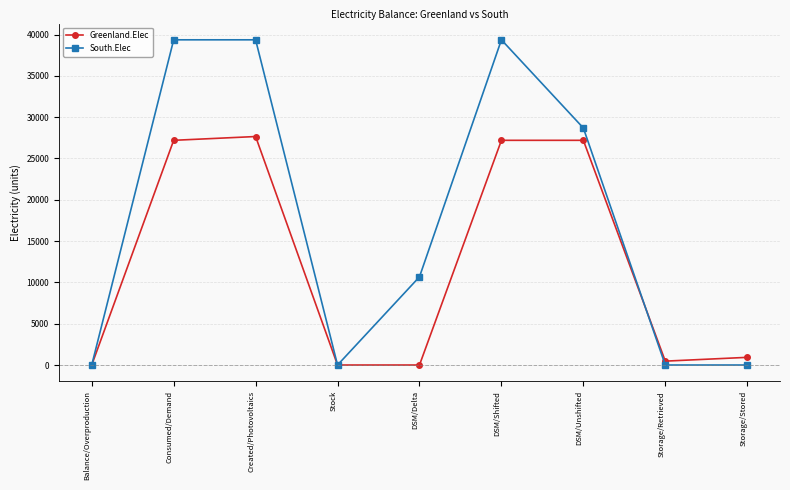

True or false: South.Elec and Greenland.Elec cross at least once.

True